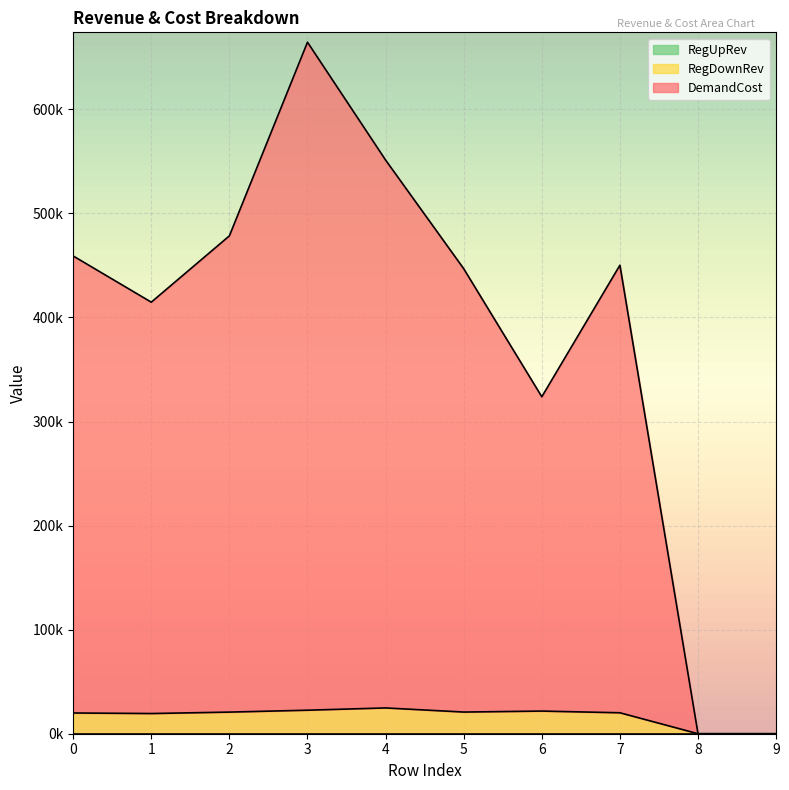

How many values in RegDownRev are above zero?

8